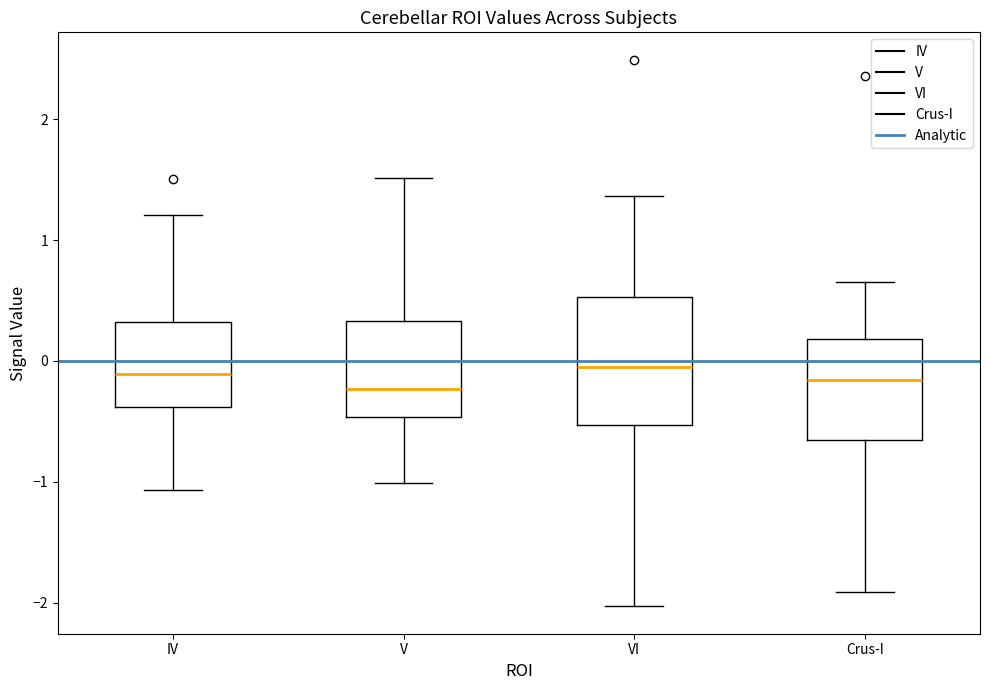

Reading left to right, read every box against the y-axis: the position of its median line, the range the box covers, and the ends of its whiskers. The values are not printed on the chart, so give them approximately, as read against the axis.

IV: median -0.1, box -0.4 to 0.3, whiskers -1.1 to 1.2
V: median -0.2, box -0.5 to 0.3, whiskers -1.0 to 1.5
VI: median 0.0, box -0.5 to 0.5, whiskers -2.0 to 1.4
Crus-I: median -0.2, box -0.7 to 0.2, whiskers -1.9 to 0.7